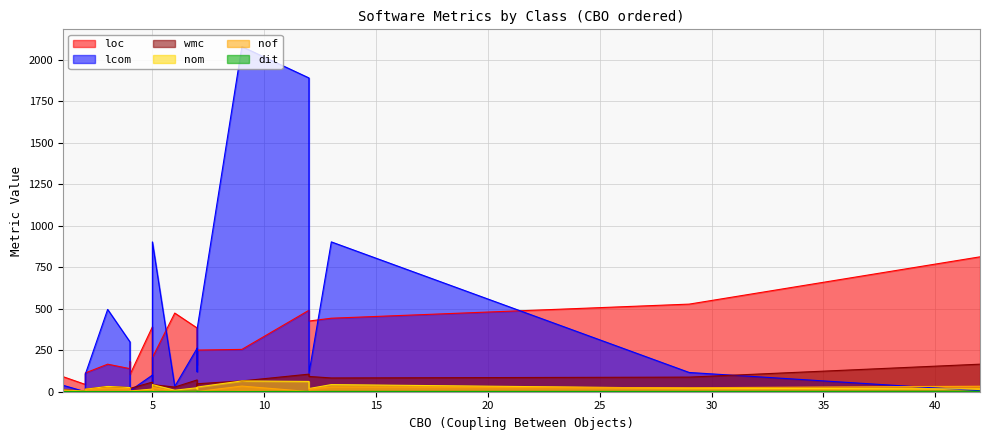

What is the sum of the wmc values at 1 and 11?

186